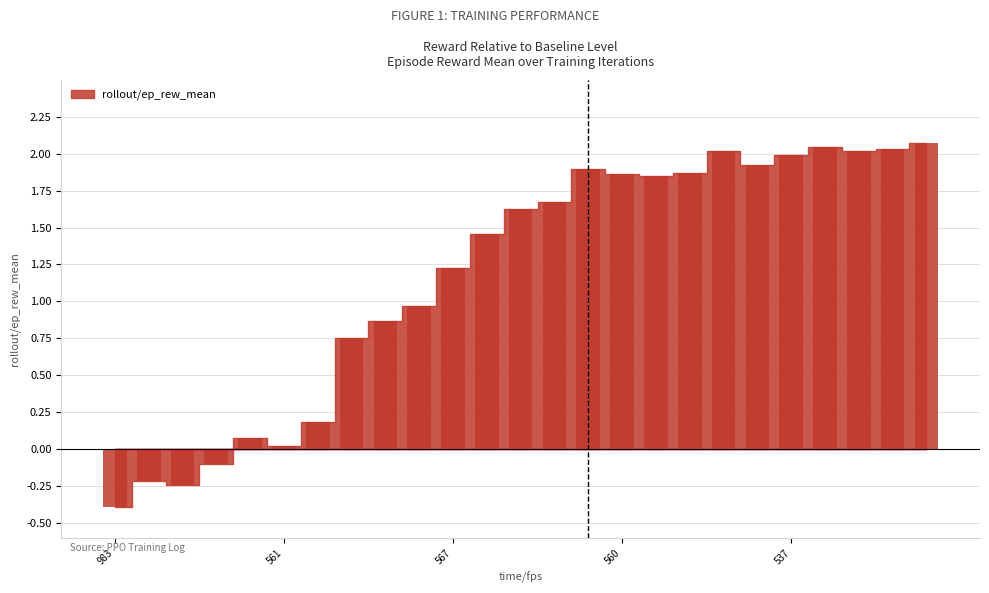

What is the difference between the maximum and second lowest values?

2.3